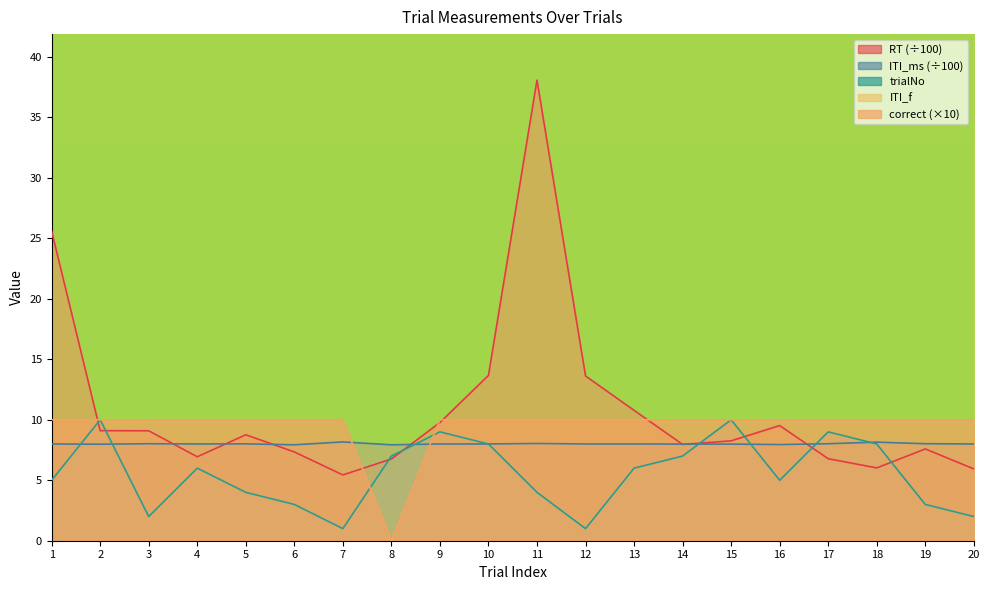

The ITI_ms series shows 2.4 at 2. True or false?

False